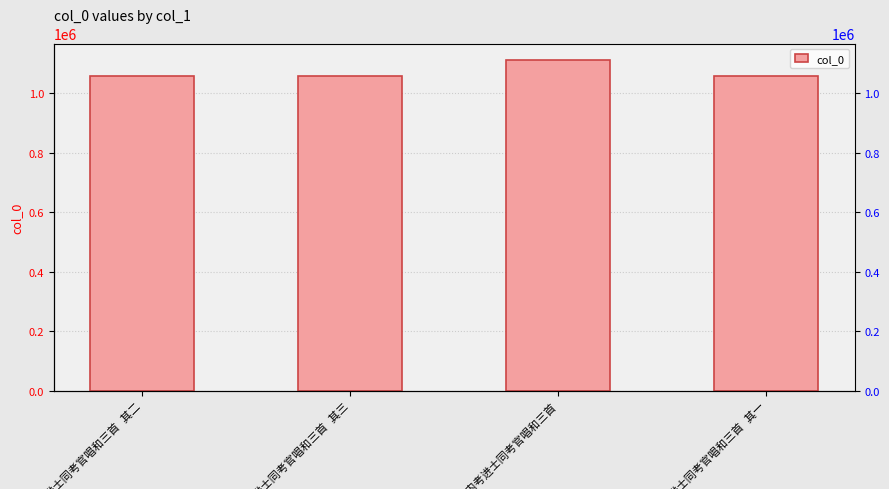

Which category has the highest value across all series?

入内考进士同考官唱和三首